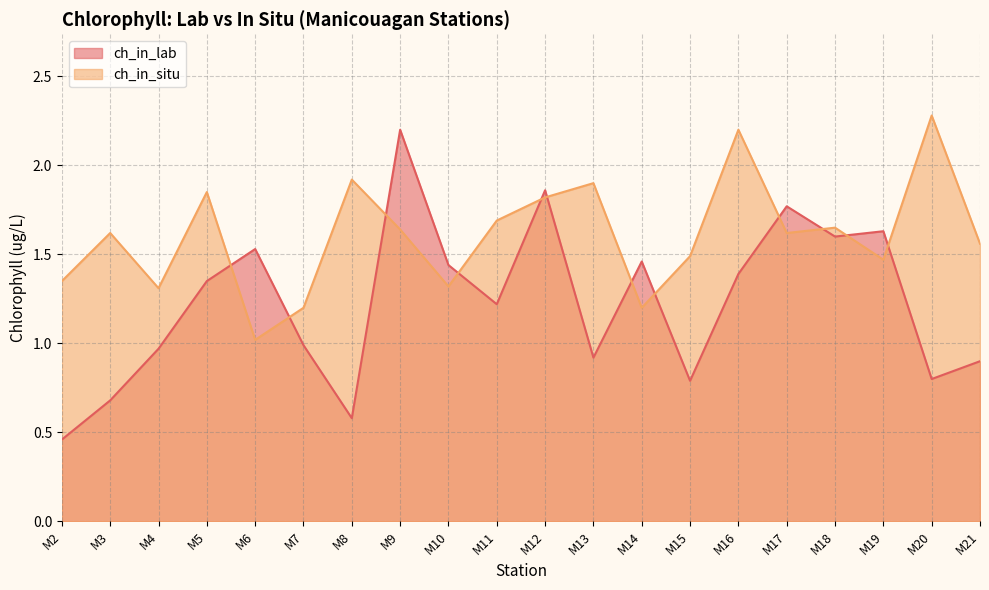

True or false: ch_in_situ has a value of 1.6 at M3.

True